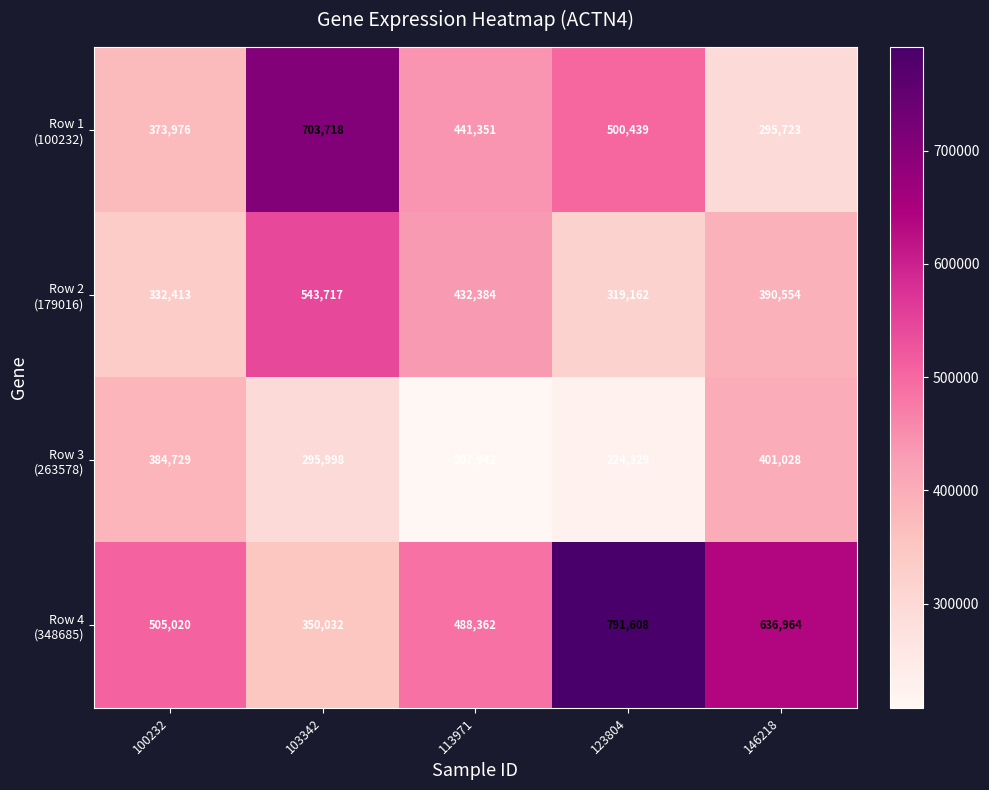

What is the spread (max minus min) of values at 103342?

407720